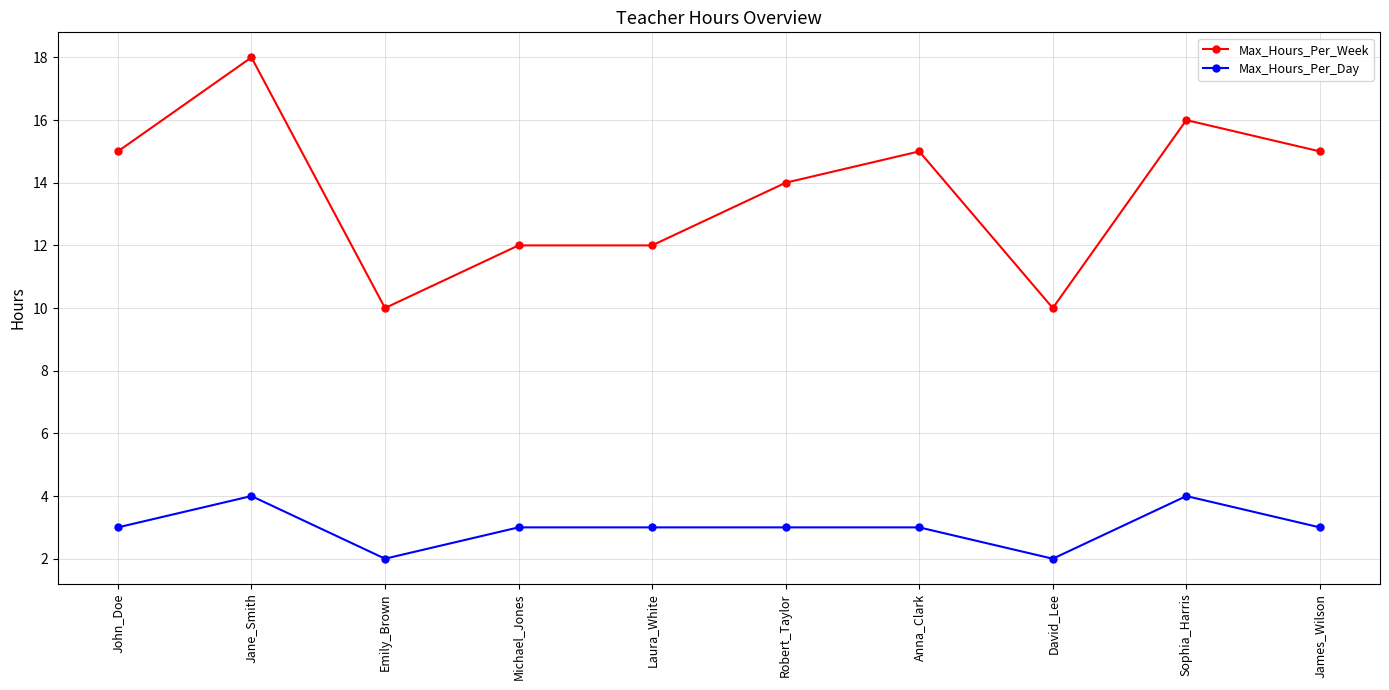

At David_Lee, list the series in order from largest to smallest.

Max_Hours_Per_Week, Max_Hours_Per_Day